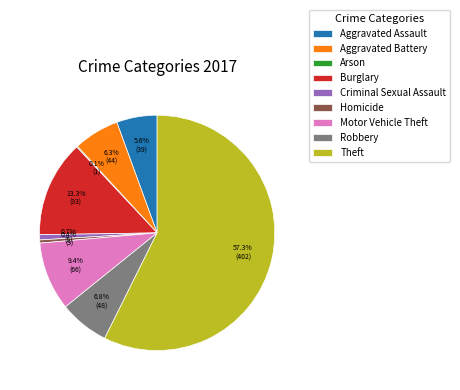

Which slice is the largest?

Theft